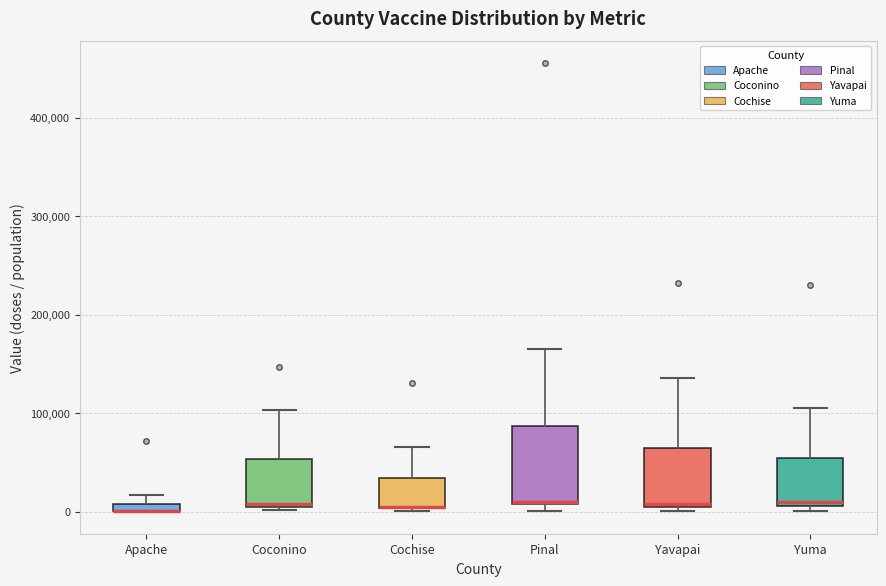

Where is the upper edge of the box for Cochise on the y-axis? The values are not printed on the chart, so give them approximately, as read against the axis.

30000